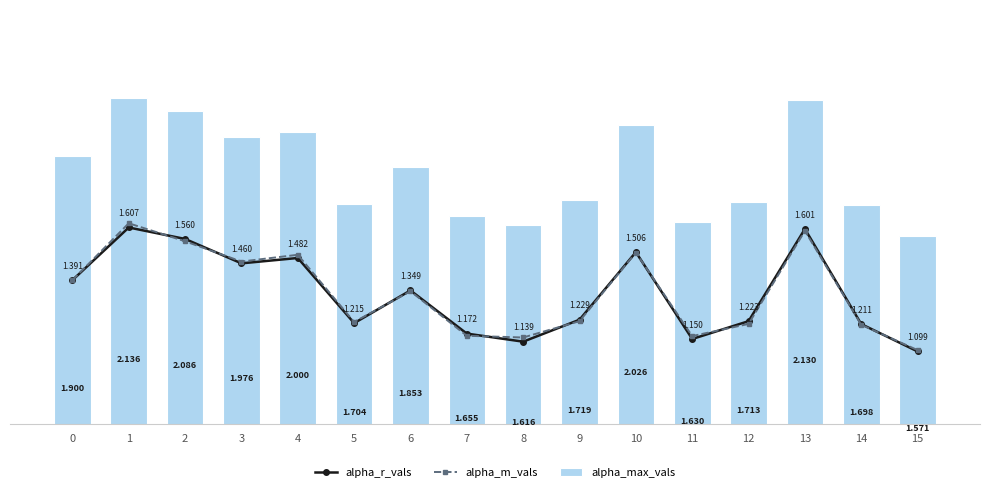

What is the value of the alpha_r_vals bar at the 11th from the left?

1.5